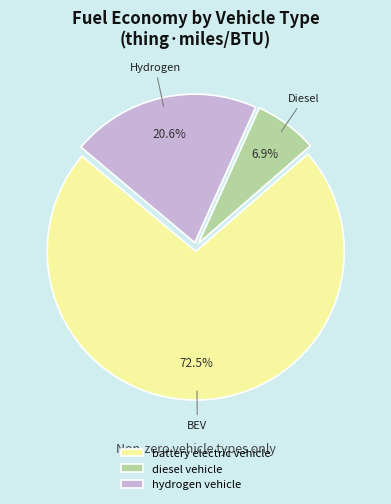

To the nearest percent, what percentage of the pie is hydrogen vehicle?

21%